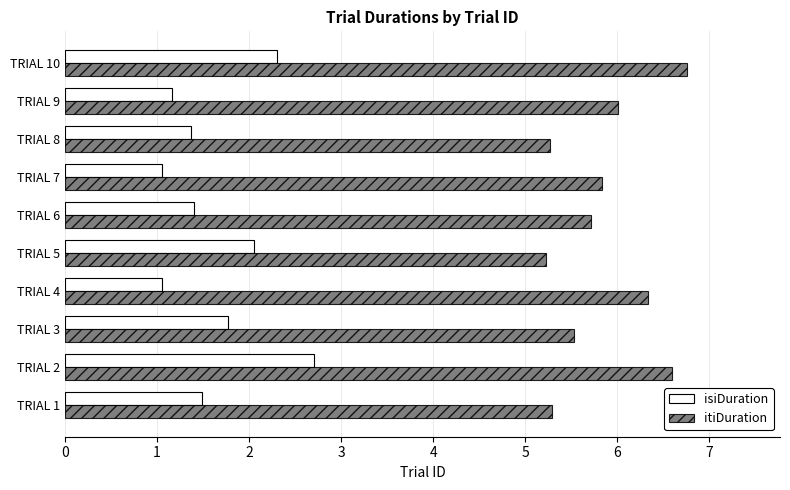

List the series in order of their peak value, highest first.

itiDuration, isiDuration